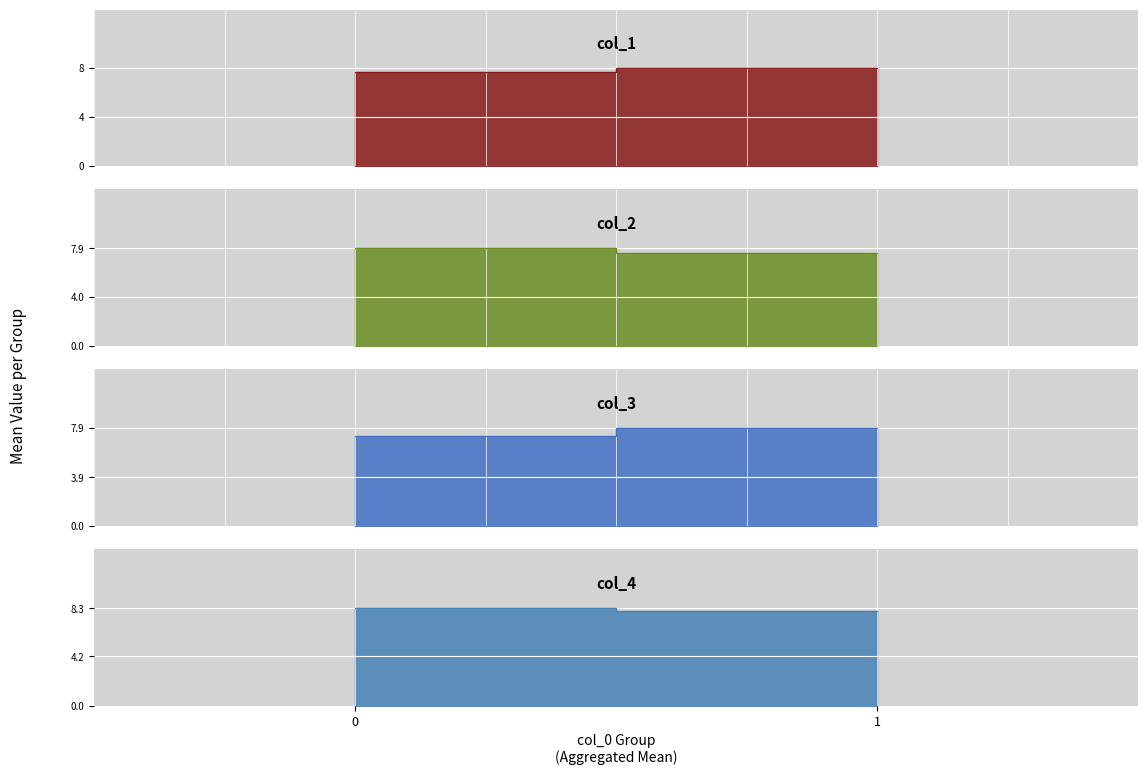

What is the approximate value of col_1 at 1?

8.1